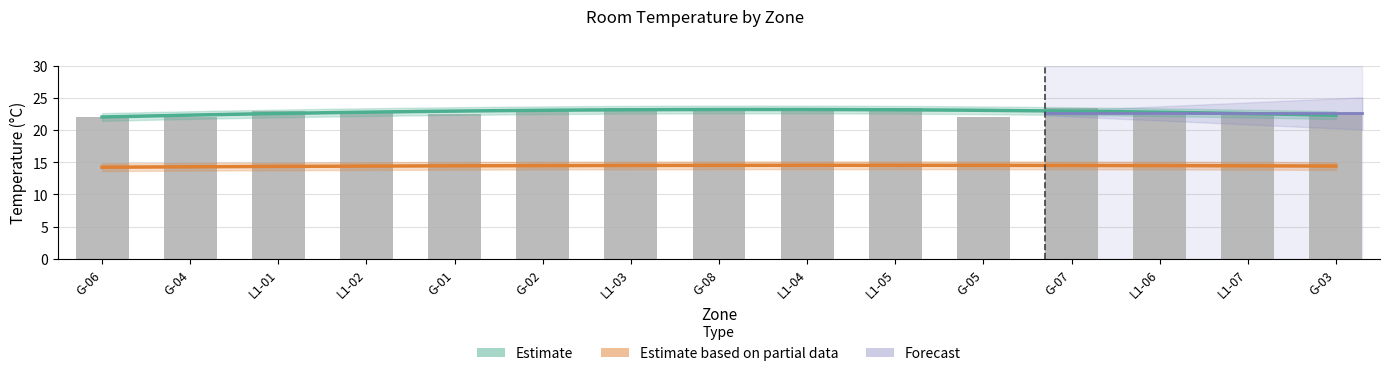

What is the maximum value shown in the chart?

23.5